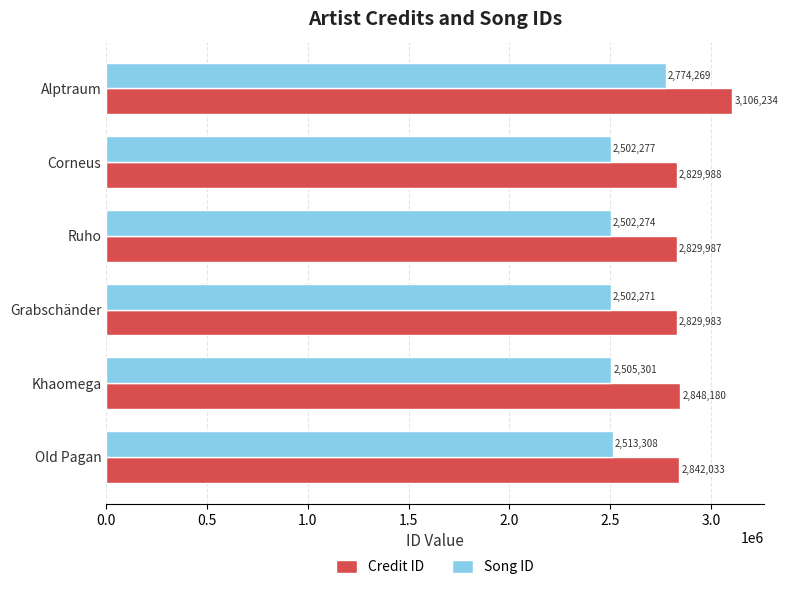

The value of Song ID at Alptraum is 1022041. True or false?

False